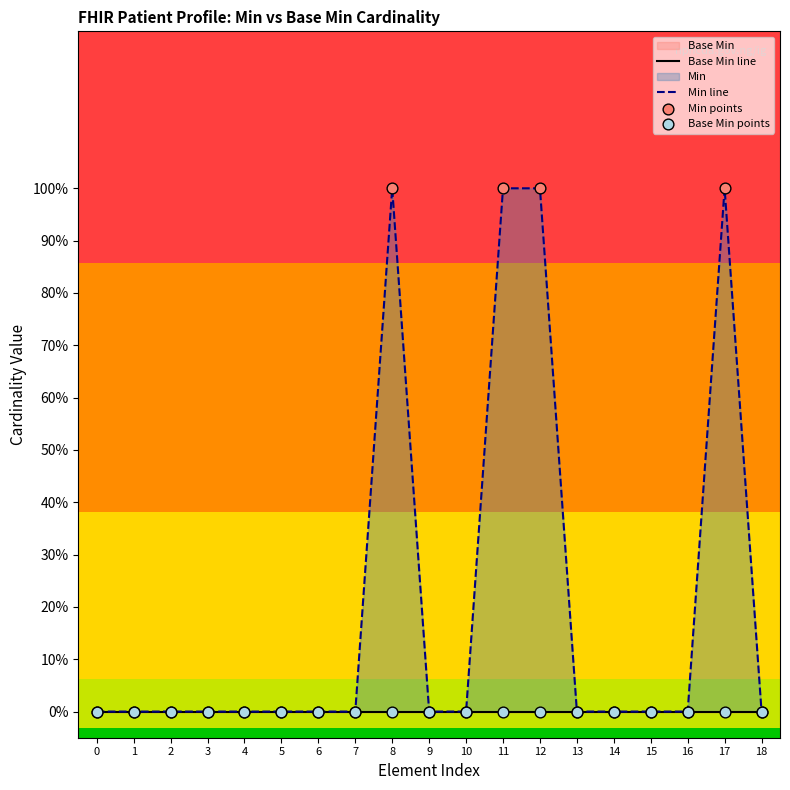

At how many categories does at least one series exceed 0?

4